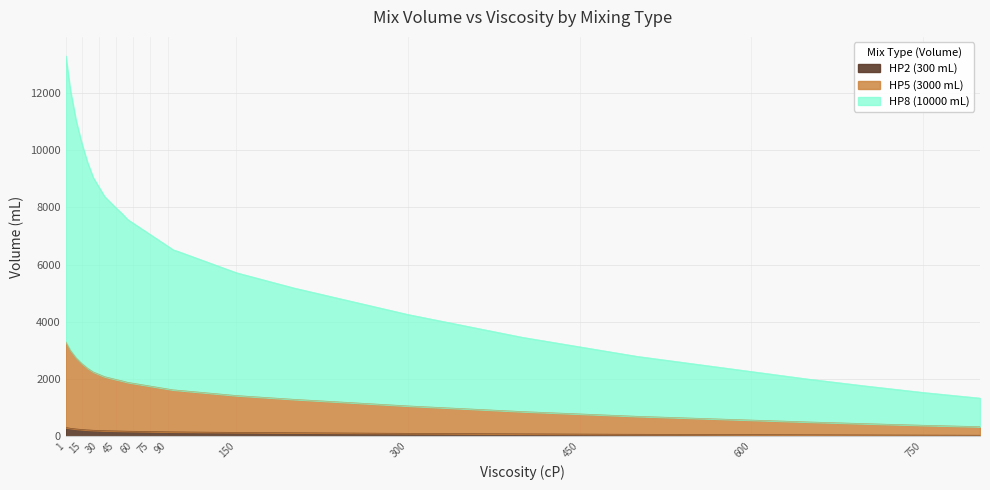

Which has a higher value, 800 or 65?

65